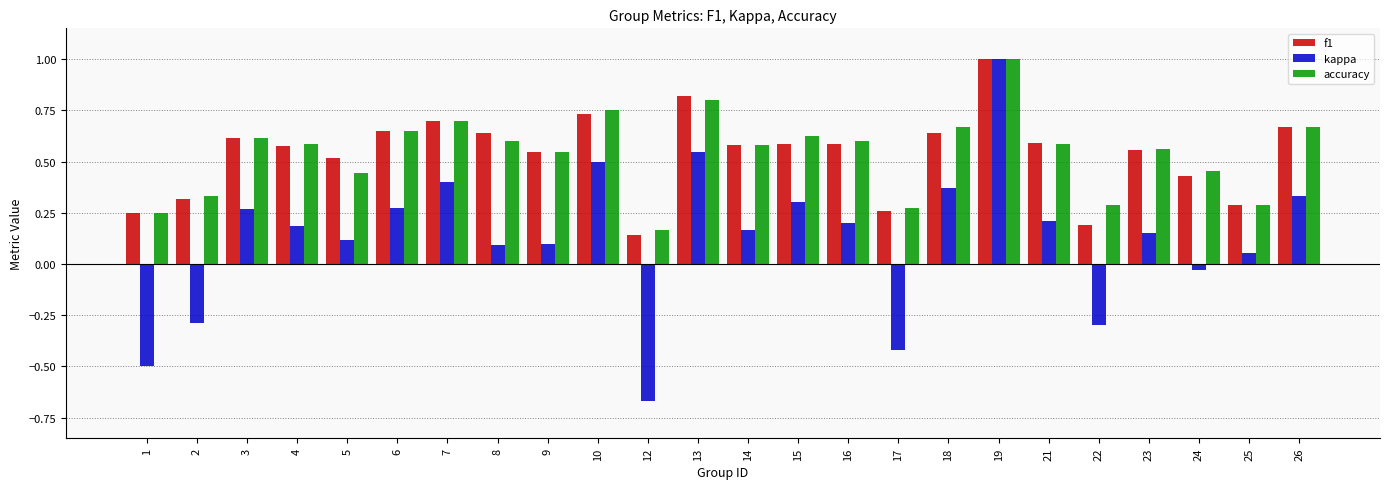

Between 6 and 17, which series saw the biggest shift?

kappa